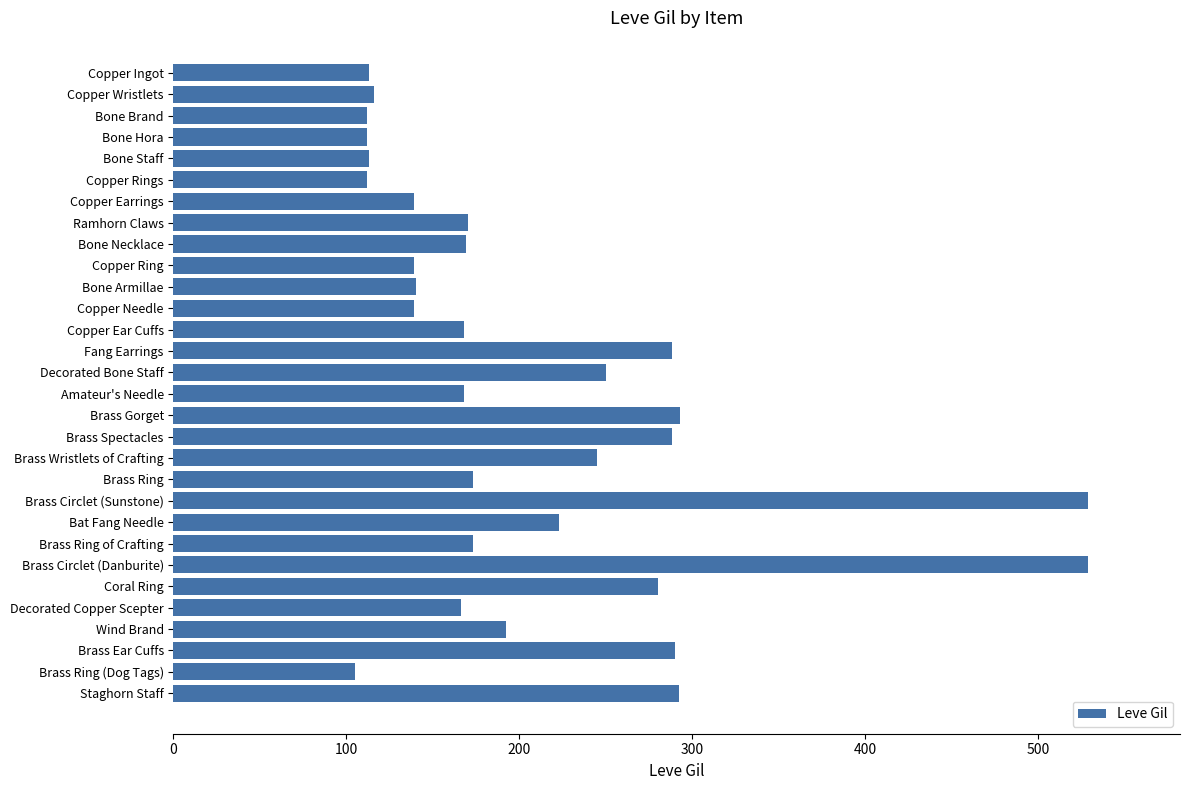

What is the average value?

208